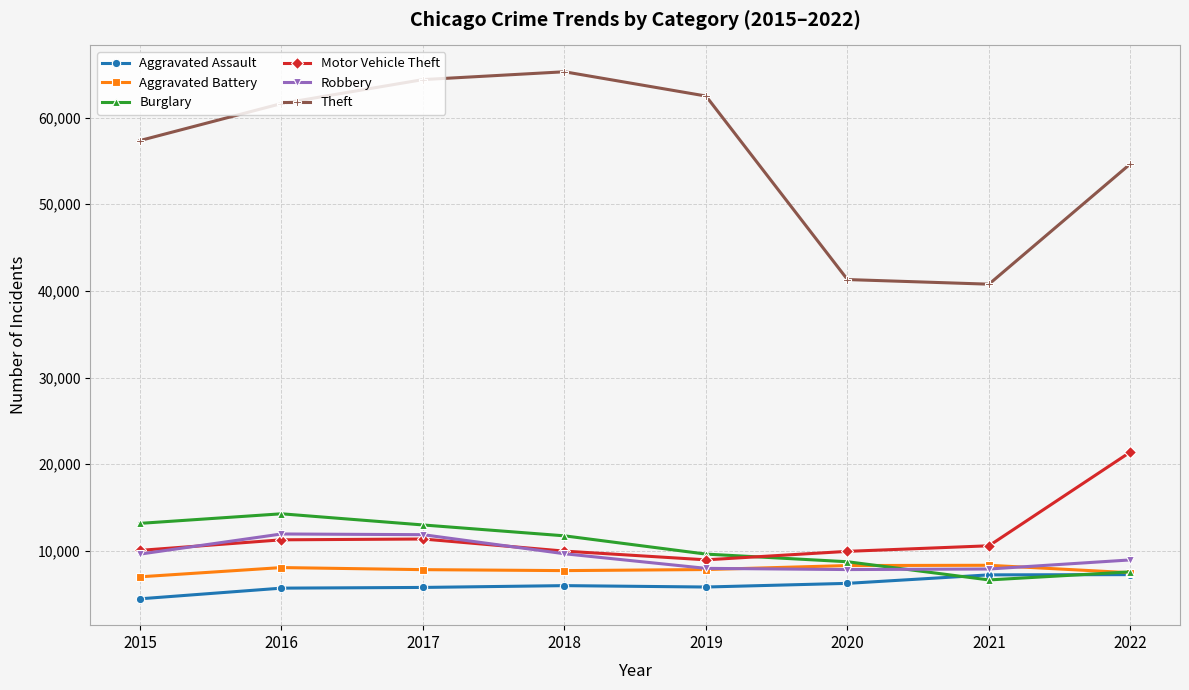

What is the value of the Burglary point at the 4th from the left?

11746